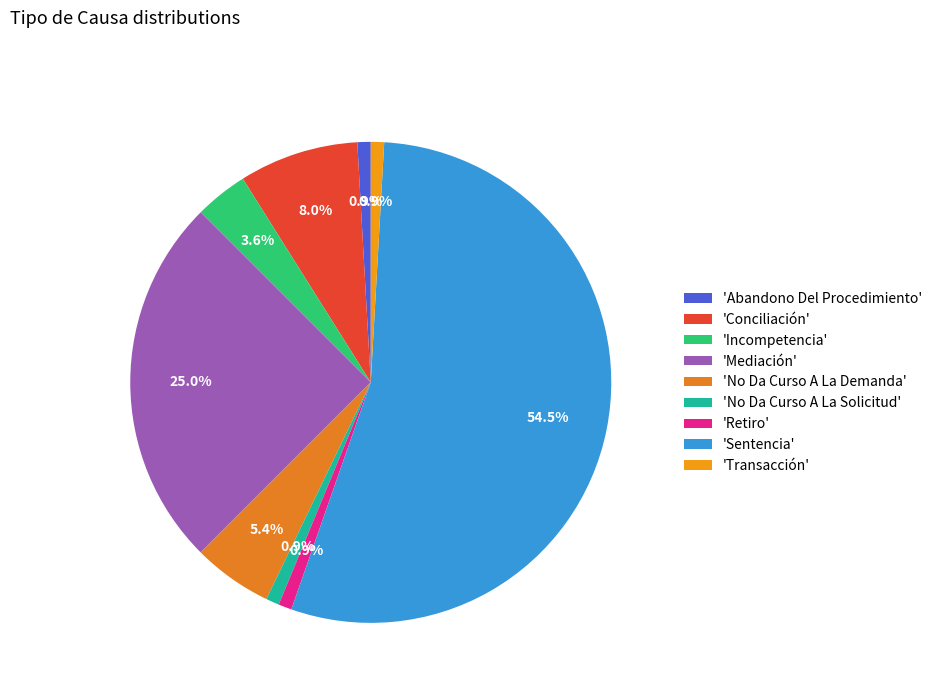

How many slices are in this pie chart?

9